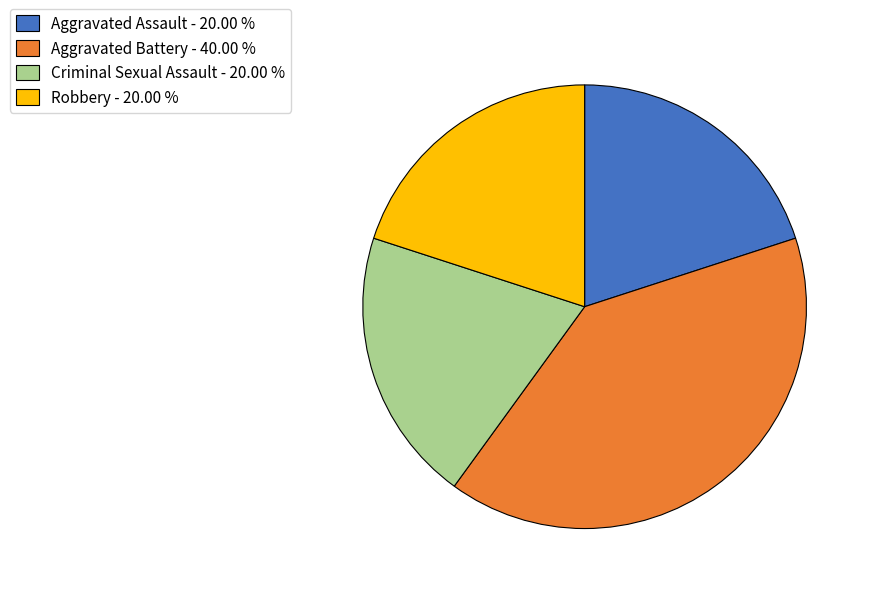

How many slices are in this pie chart?

4